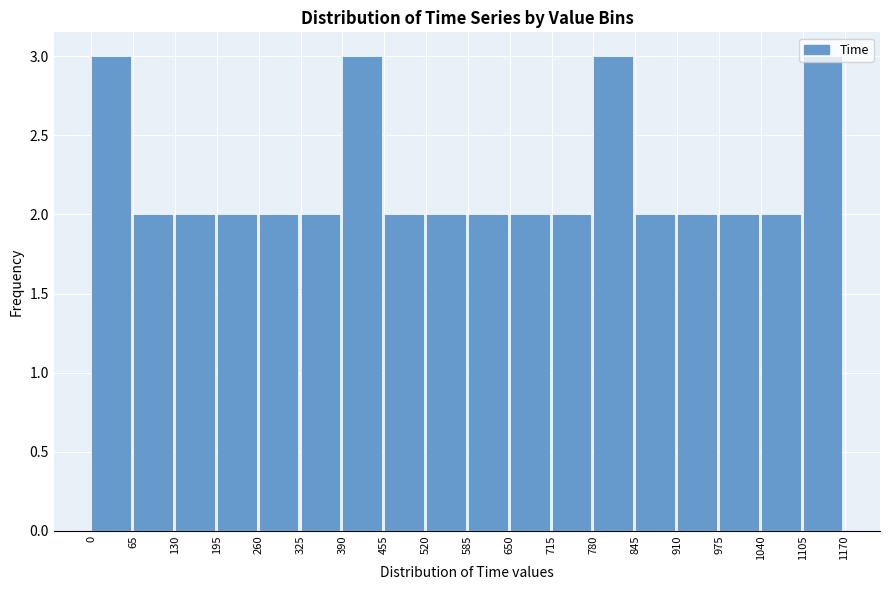

Reading left to right, transcribe this chart: for each bar, give the range it covers on the x-axis and its height. The values are not printed on the chart, so give them approximately, as read against the axis.

0 to 65: 3
65 to 130: 2
130 to 195: 2
195 to 260: 2
260 to 325: 2
325 to 390: 2
390 to 455: 3
455 to 520: 2
520 to 585: 2
585 to 650: 2
650 to 715: 2
715 to 780: 2
780 to 845: 3
845 to 910: 2
910 to 975: 2
975 to 1040: 2
1040 to 1105: 2
1105 to 1170: 3